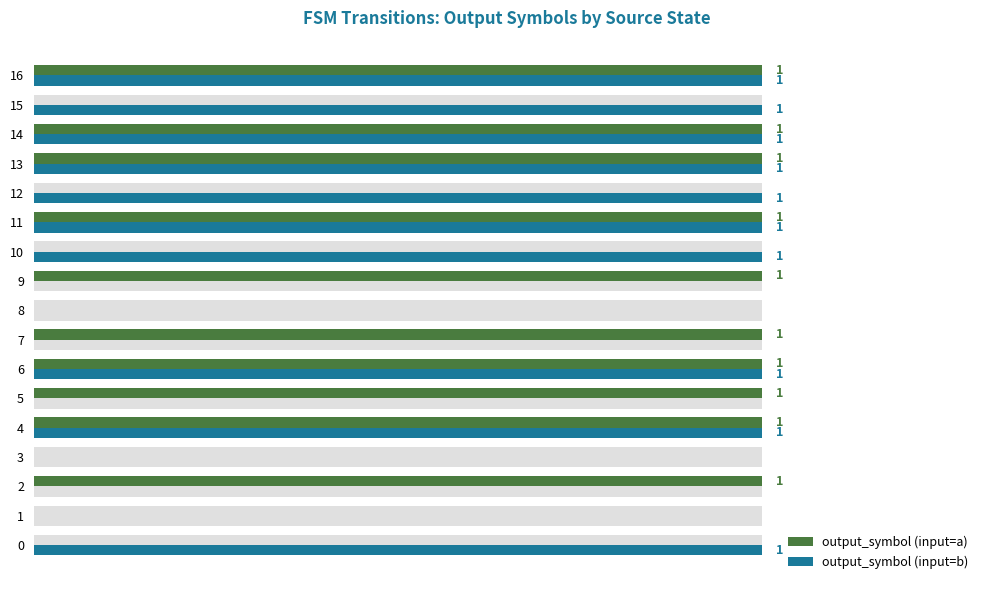

What is the sum of all output_symbol (input=a) values?

10